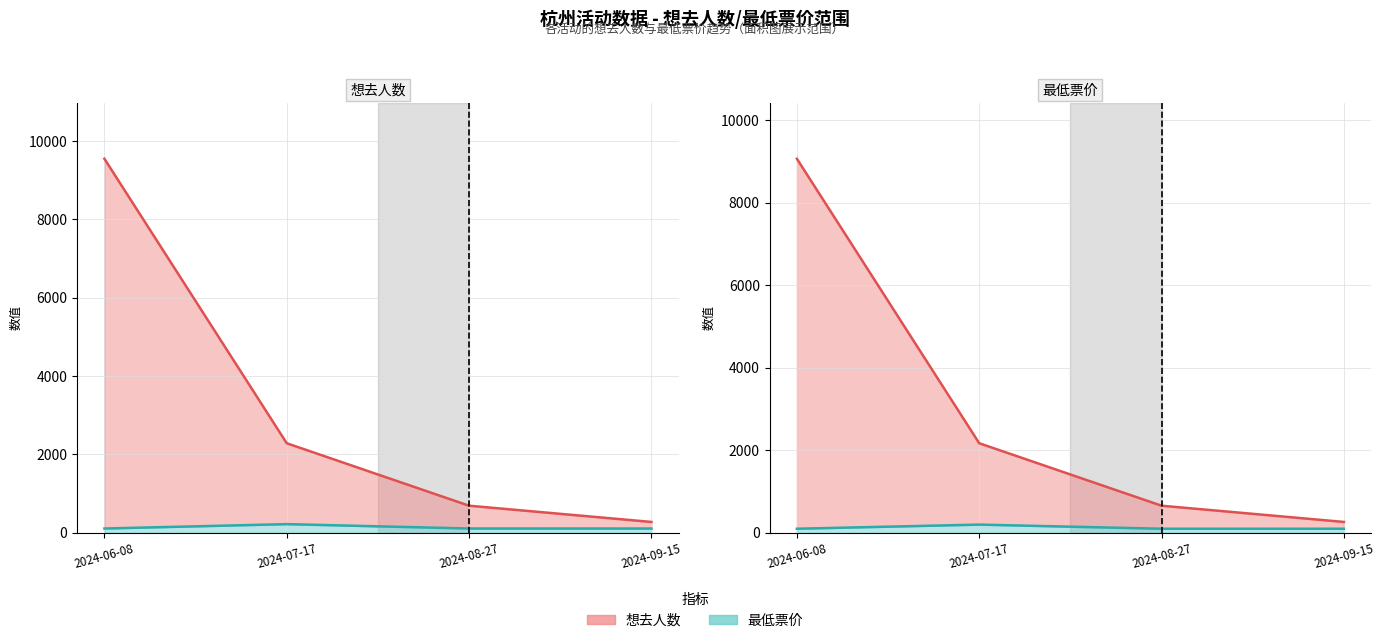

At 2024-09-15, list the series in order from smallest to largest.

最低票价, 想去人数